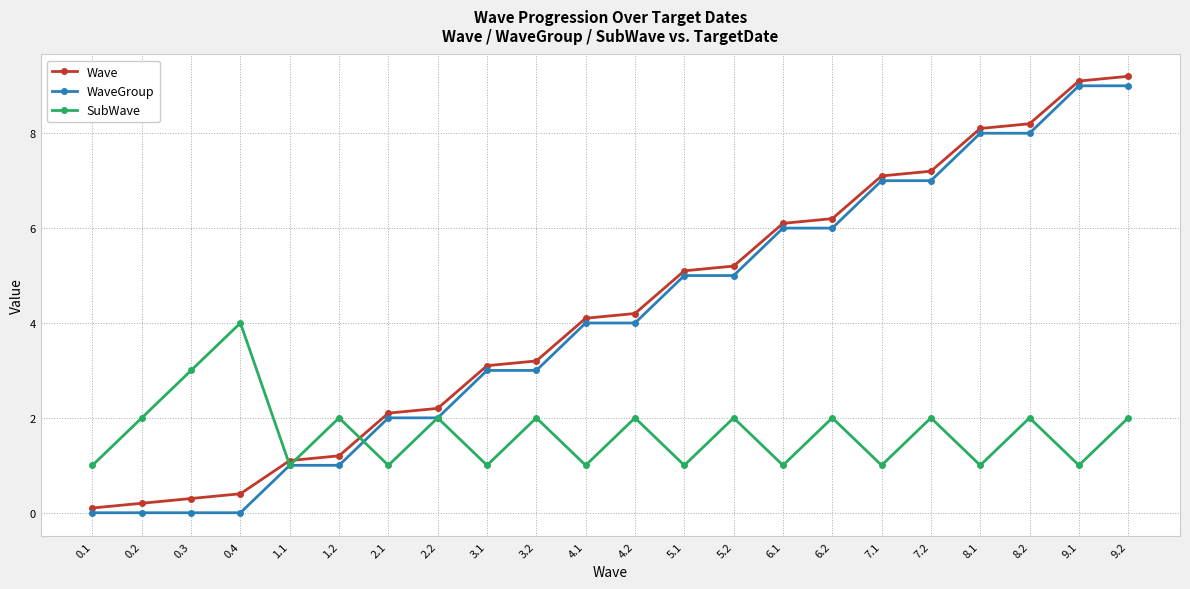

How many distinct data groups are displayed?

3